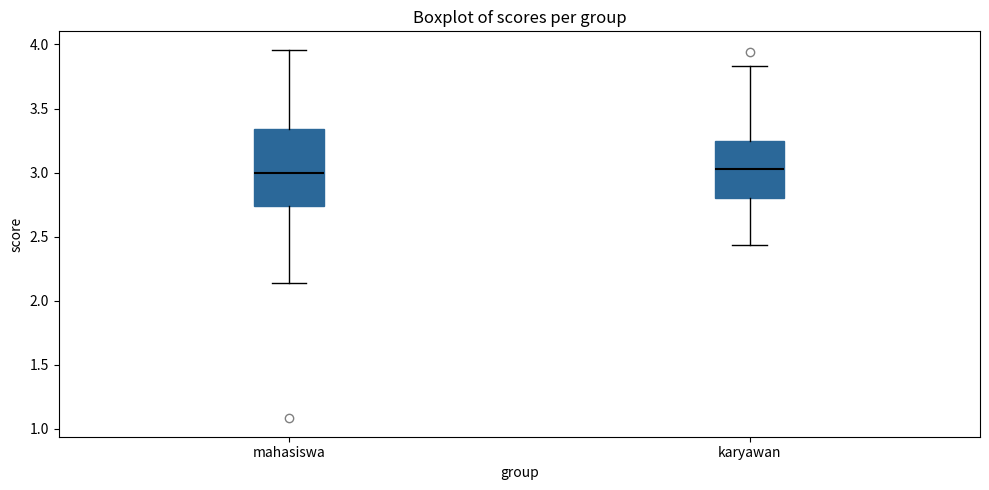

Which box is the tallest, from its lower edge to its upper edge?

mahasiswa